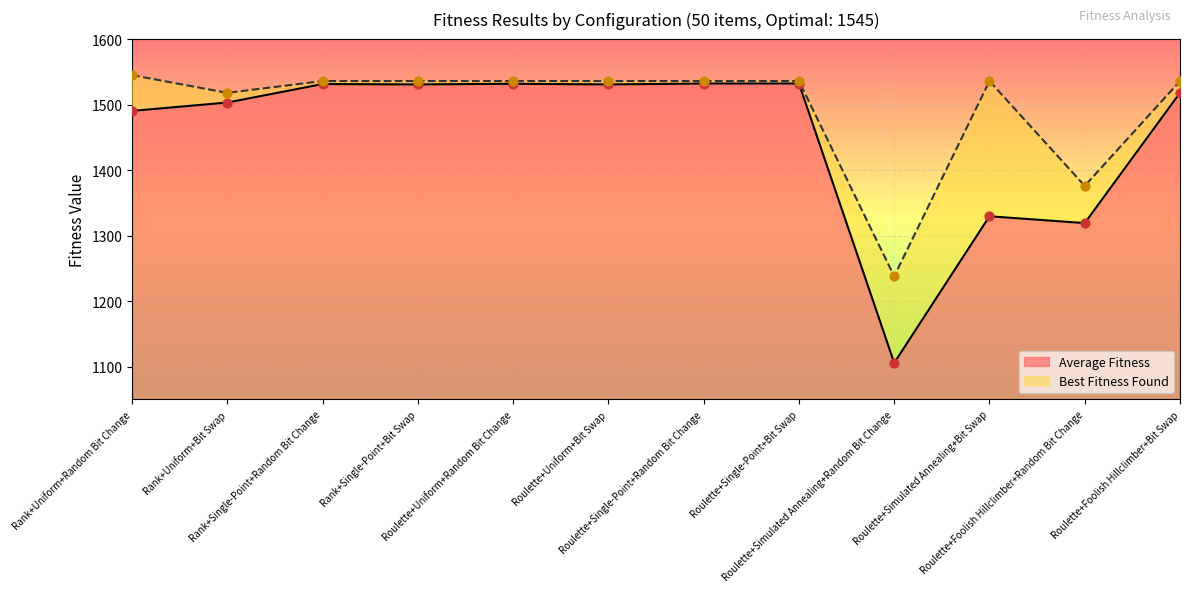

What are all the series names shown in the legend?

Average Fitness, Best Fitness Found